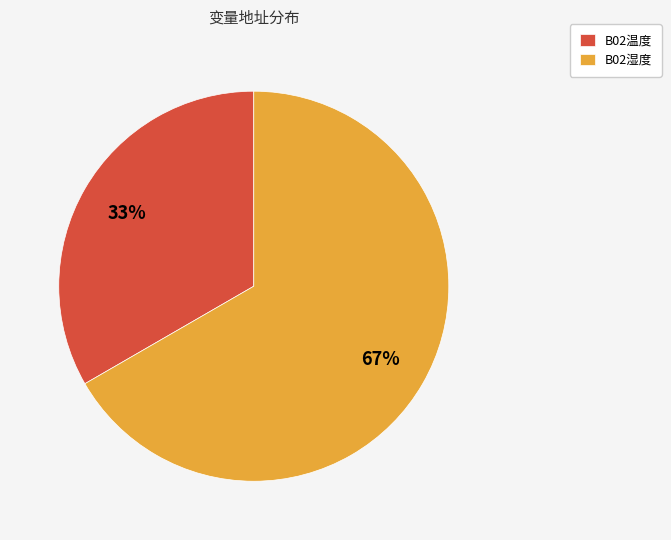

Which has a higher value, B02温度 or B02湿度?

B02湿度